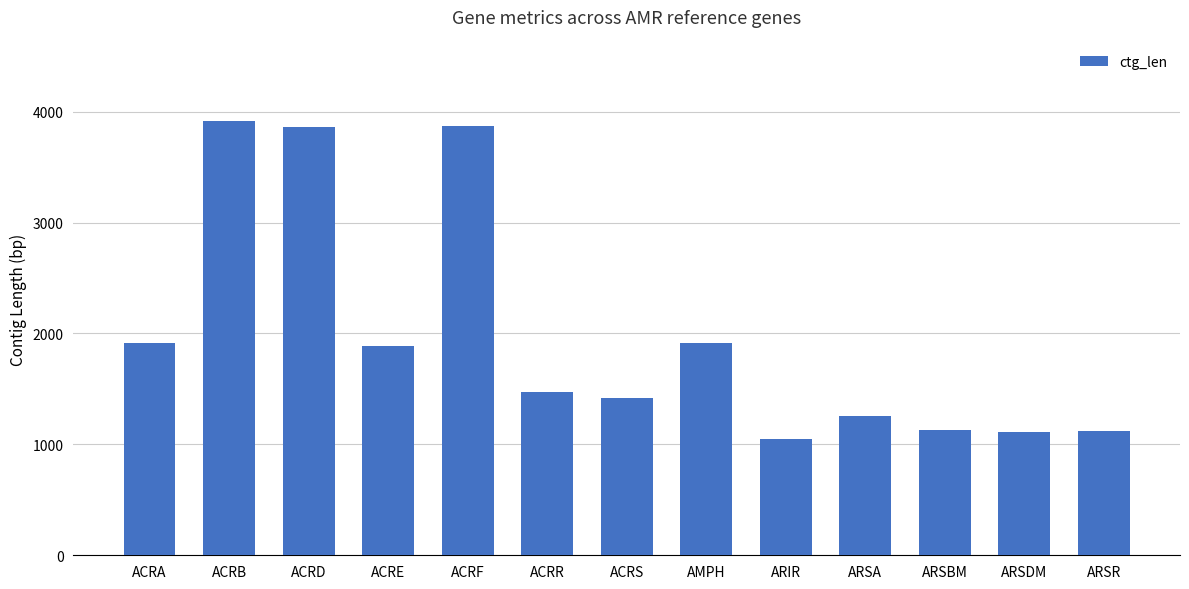

Does the chart contain any negative values?

No